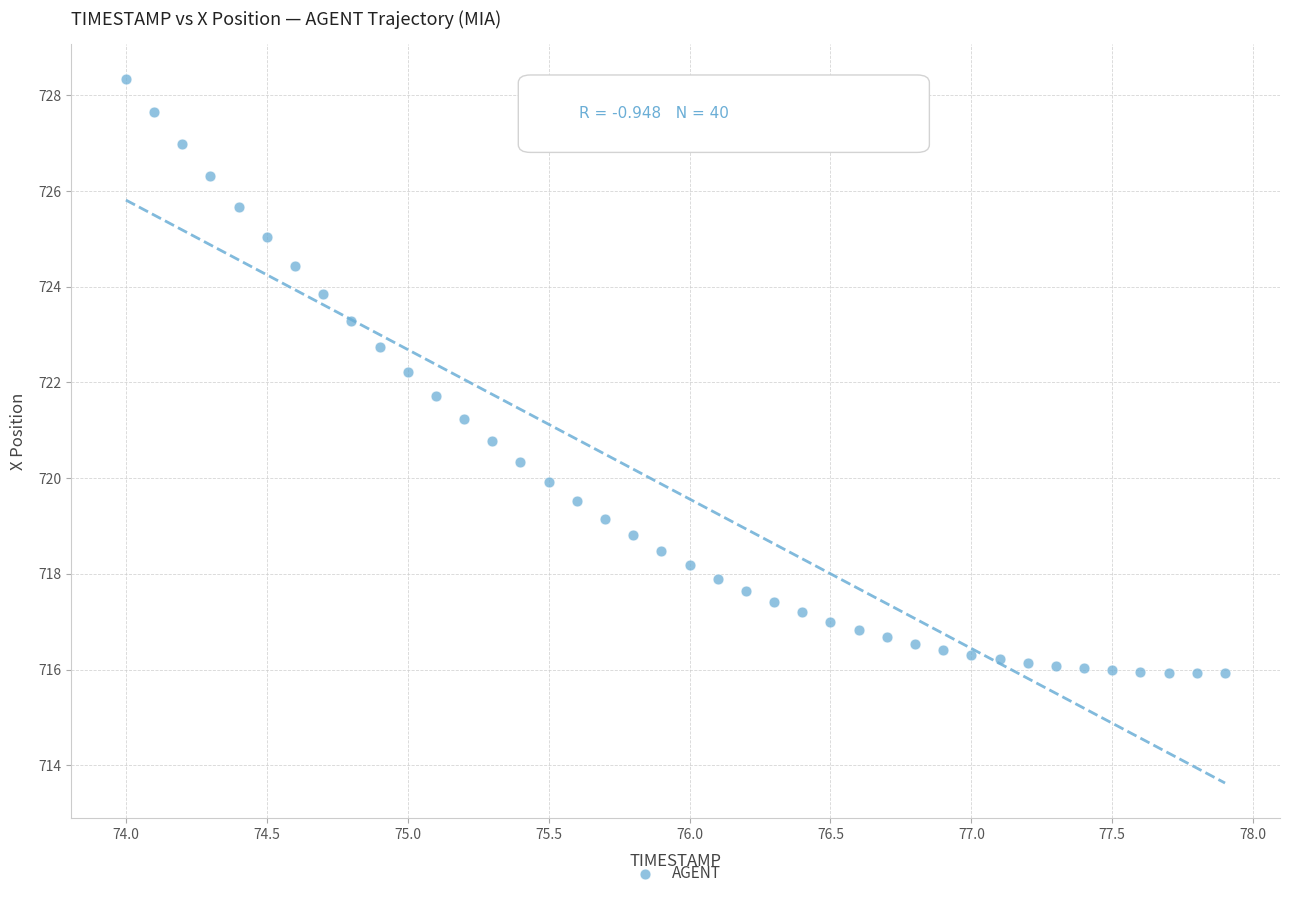

What is the range of X values (max minus min)?

3.9